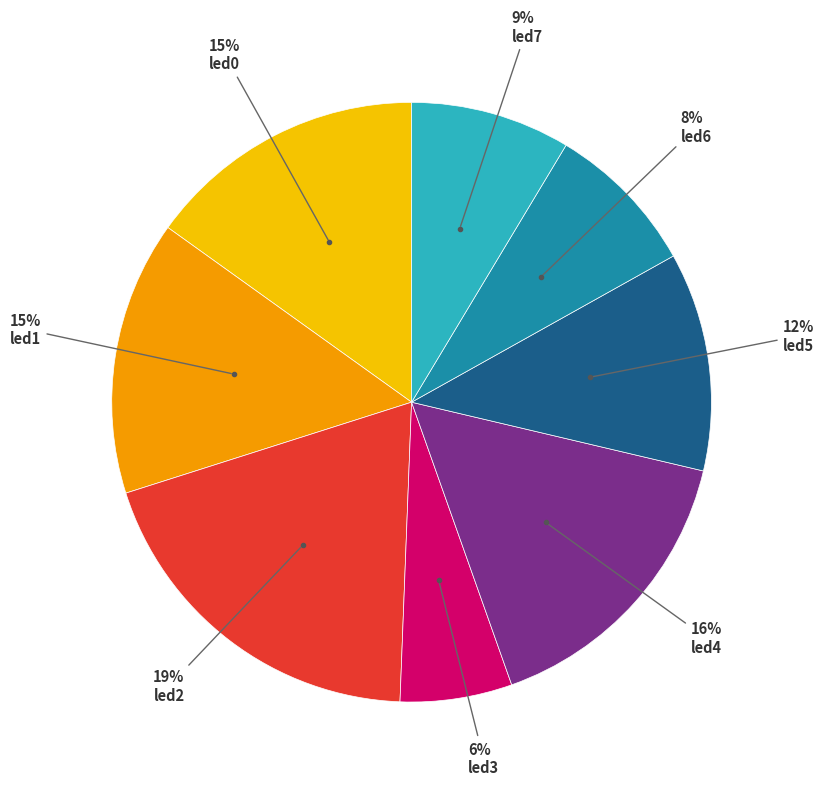

Combined, do led1 and led0 account for over 50%?

No